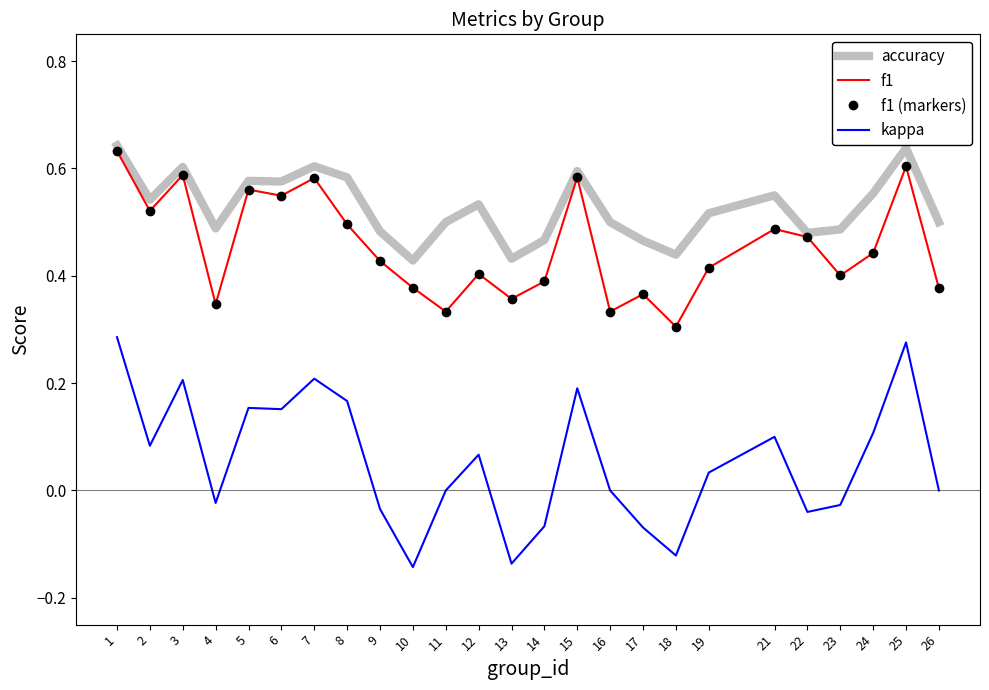

What is the smallest value displayed?

-0.1